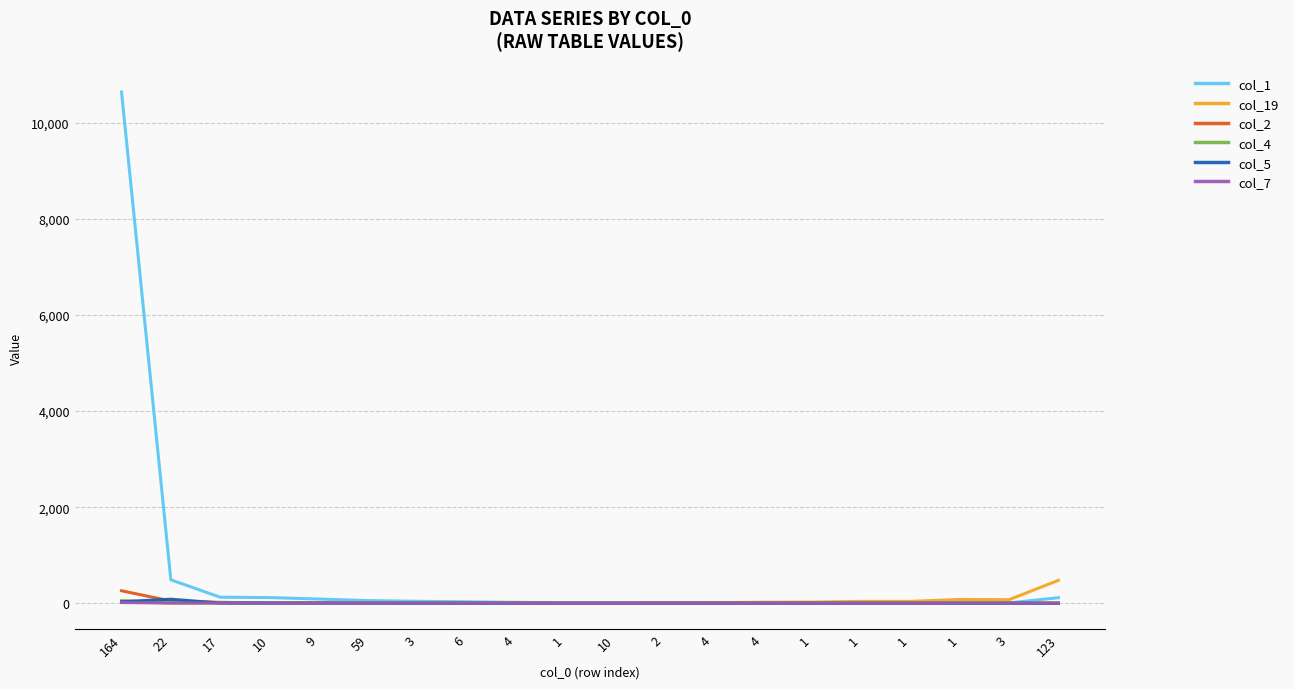

Does the chart display data point markers on the line(s)?

No